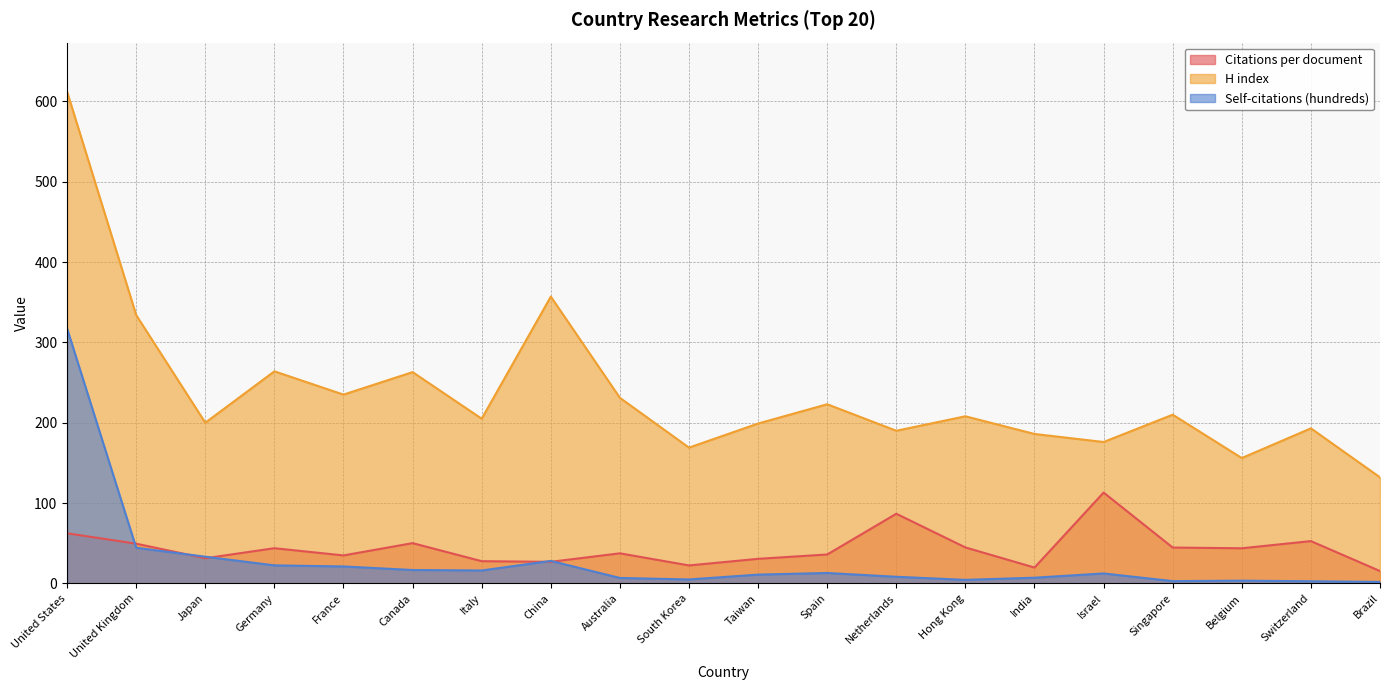

Between Singapore and Belgium, which series saw the biggest shift?

H index